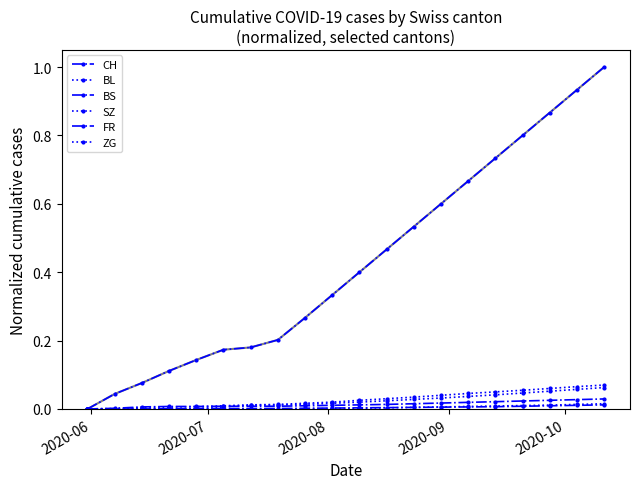

How many lines are shown in the chart?

6